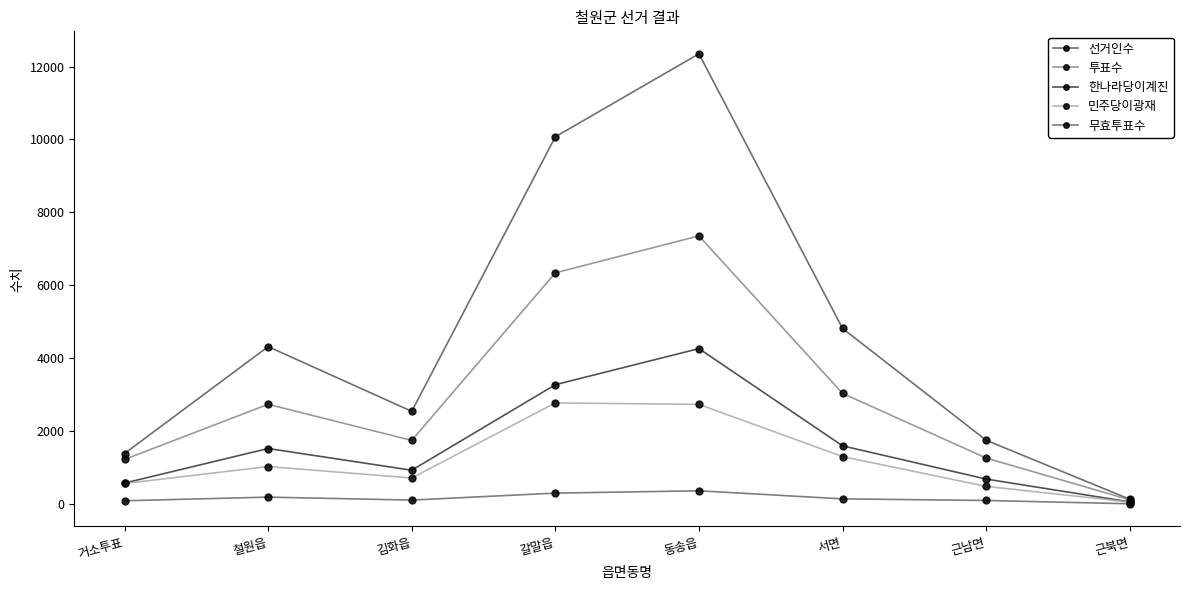

List the series in order of their peak value, highest first.

선거인수, 투표수, 한나라당이계진, 민주당이광재, 무효투표수